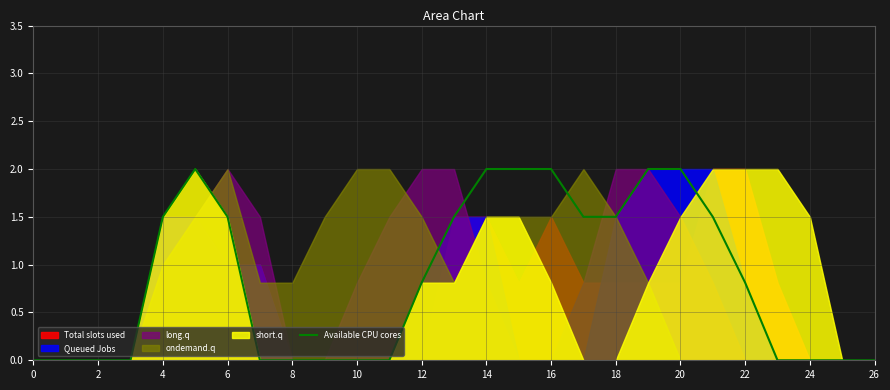

What is the label of the 16th point from the left?

15